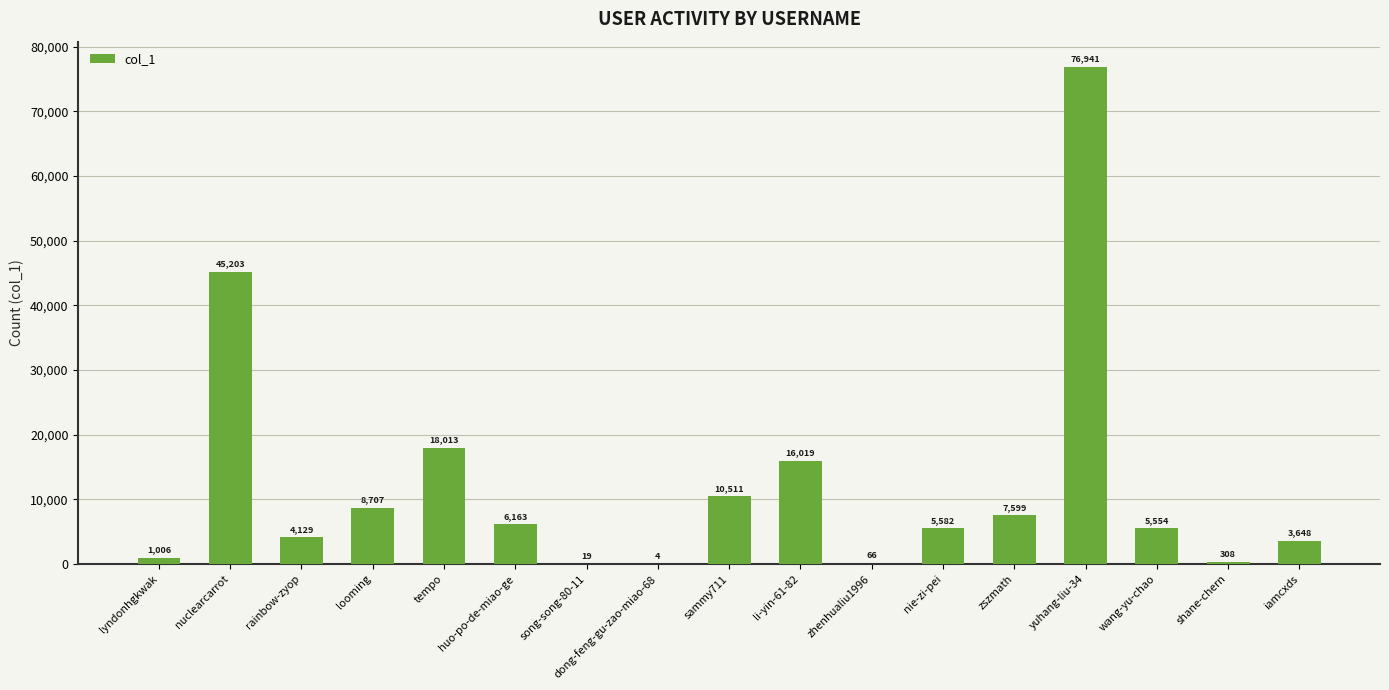

At which label does the data first exceed 5582?

nuclearcarrot